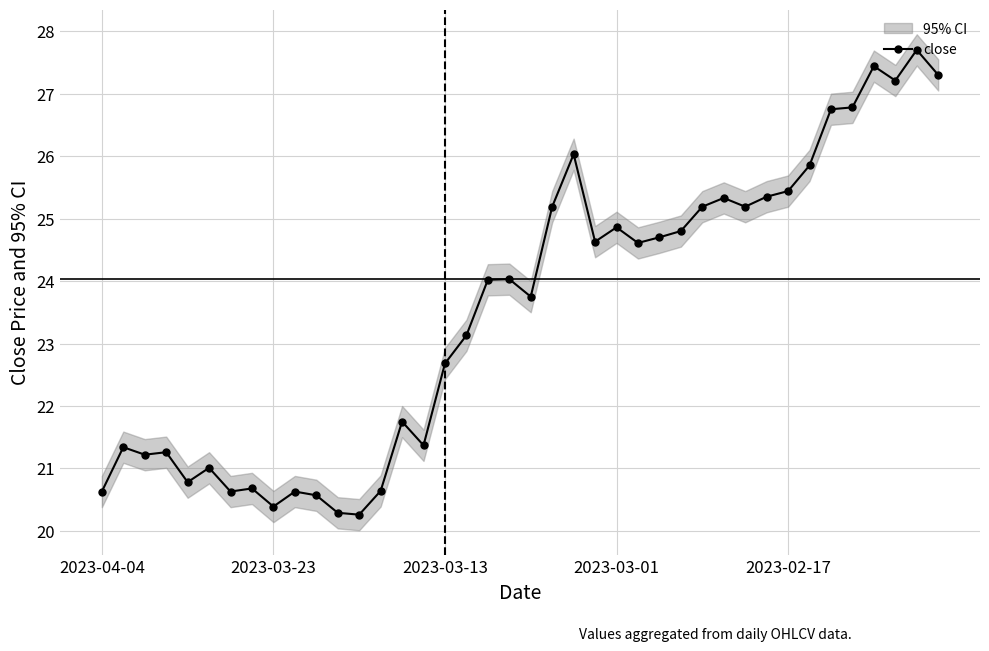

Does the chart have visible grid lines?

Yes